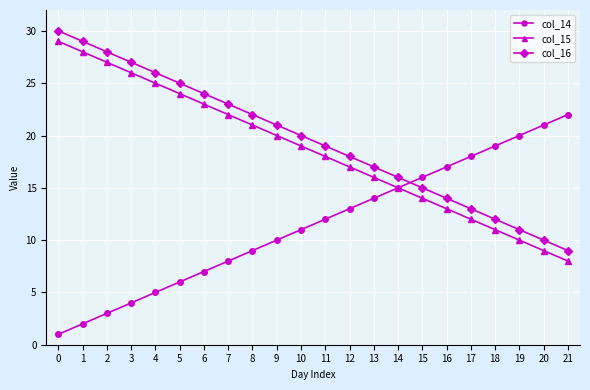

What are all the series names shown in the legend?

col_14, col_15, col_16